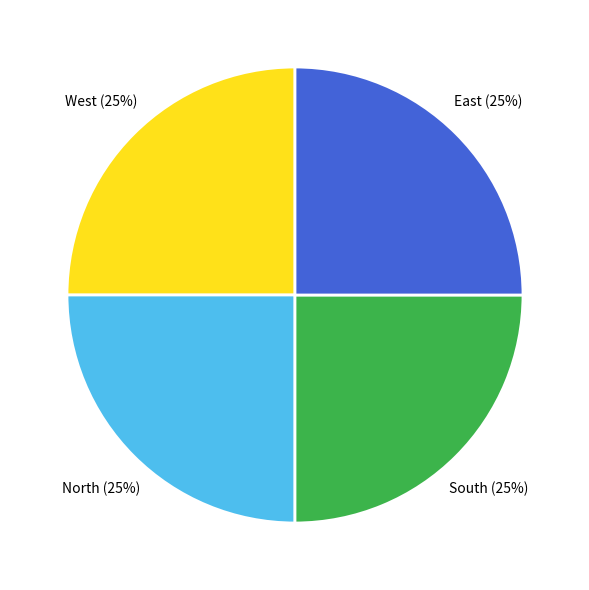

Does any single category account for the majority?

No